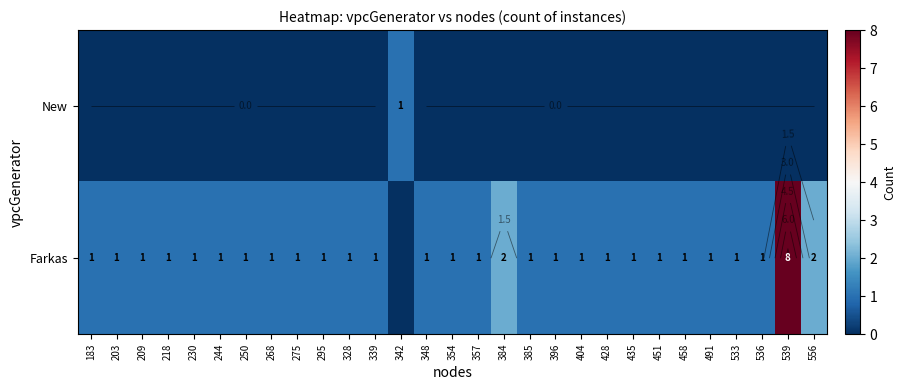

Which category has the highest value in the Farkas series?

539